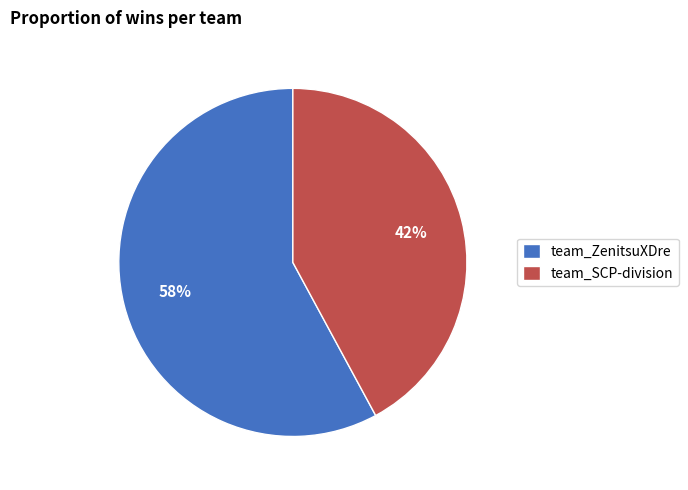

To the nearest percent, what is the difference between the largest and smallest slice percentages?

16%